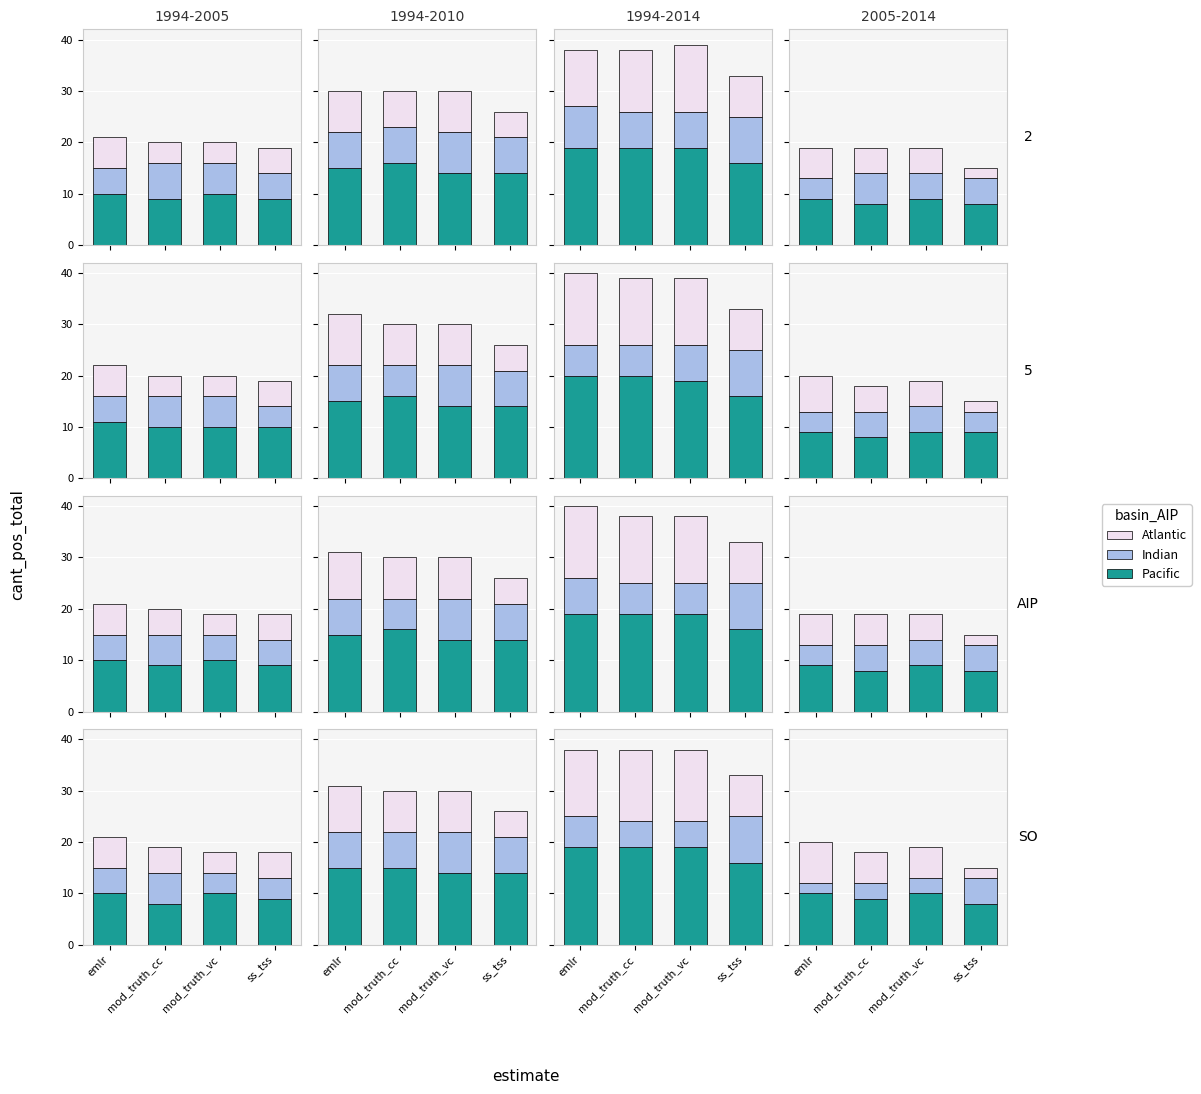

Between emlr and ss_tss, which series saw the biggest shift?

Atlantic